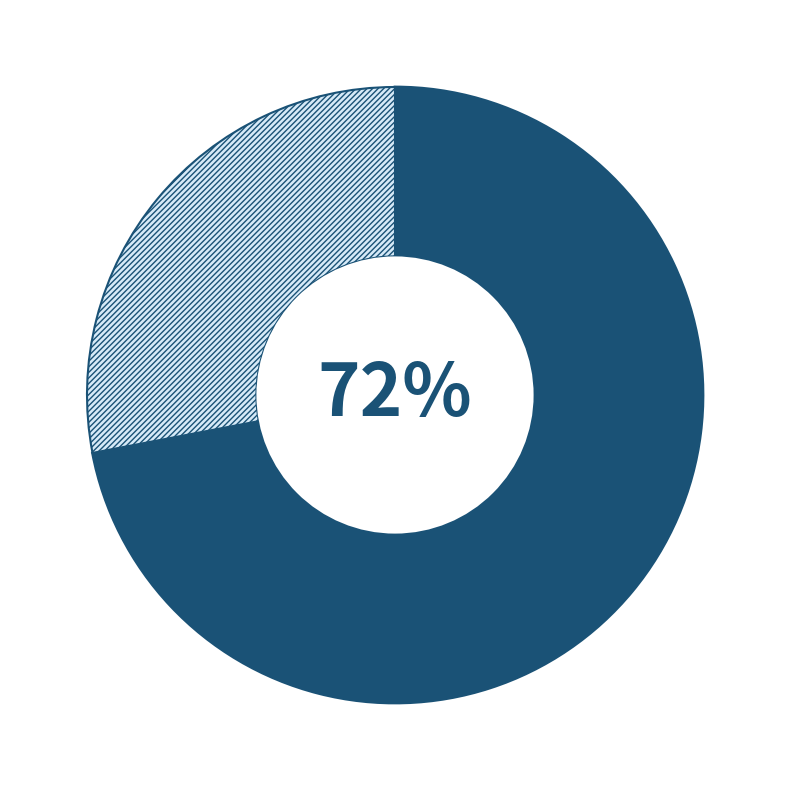

To the nearest percent, what is the average slice percentage?

50%